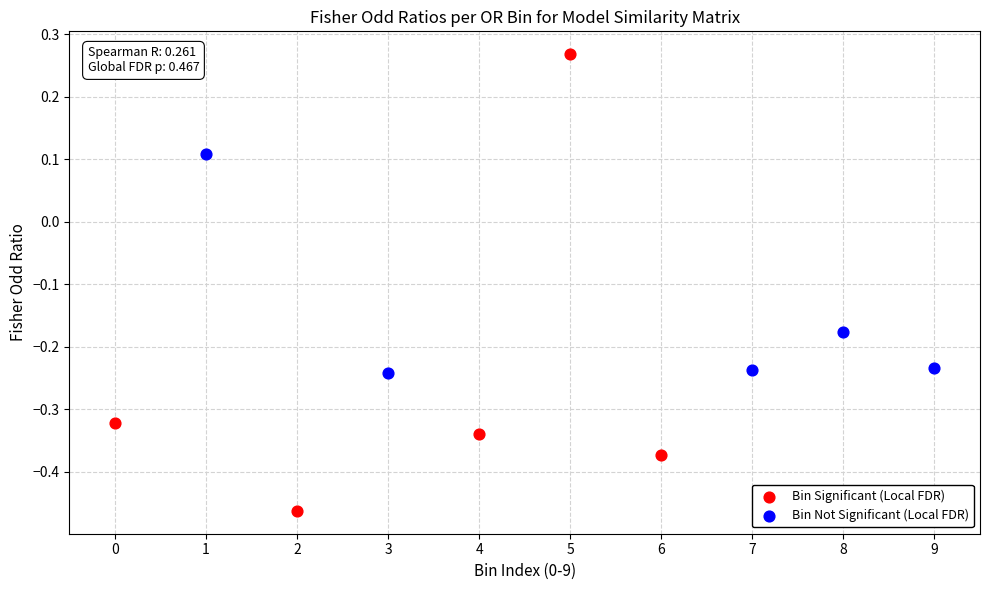

Which series has the widest spread of Y values?

Bin Significant (Local FDR)